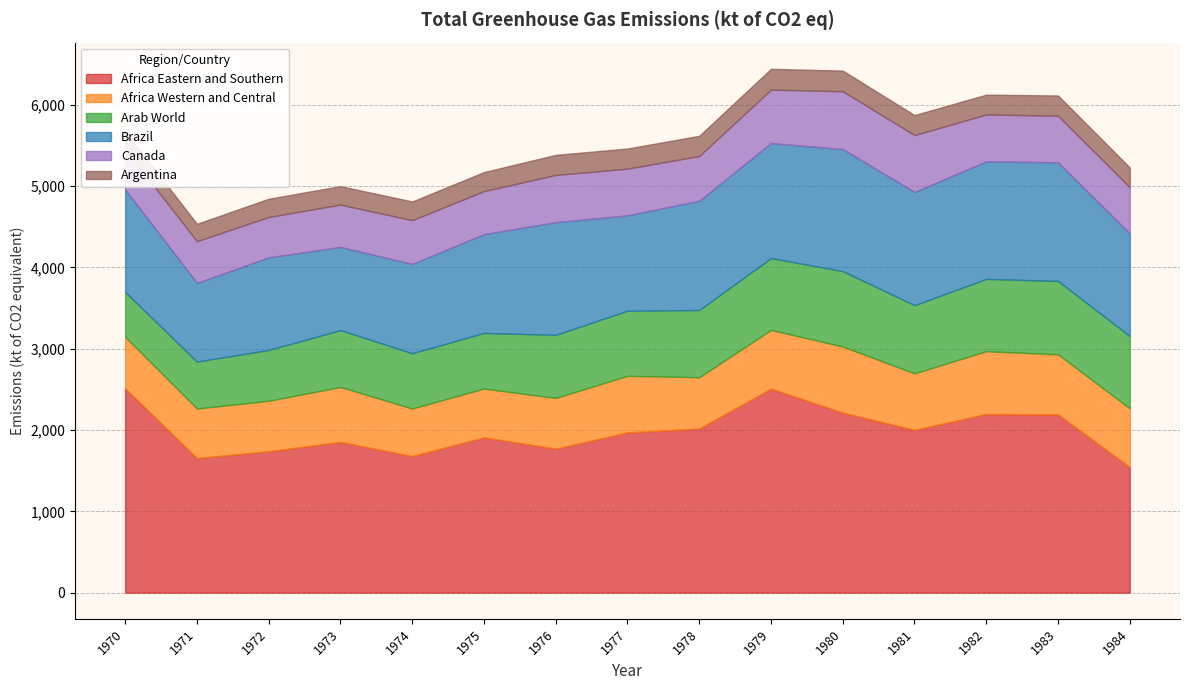

True or false: Africa Eastern and Southern and Argentina cross at least once.

False